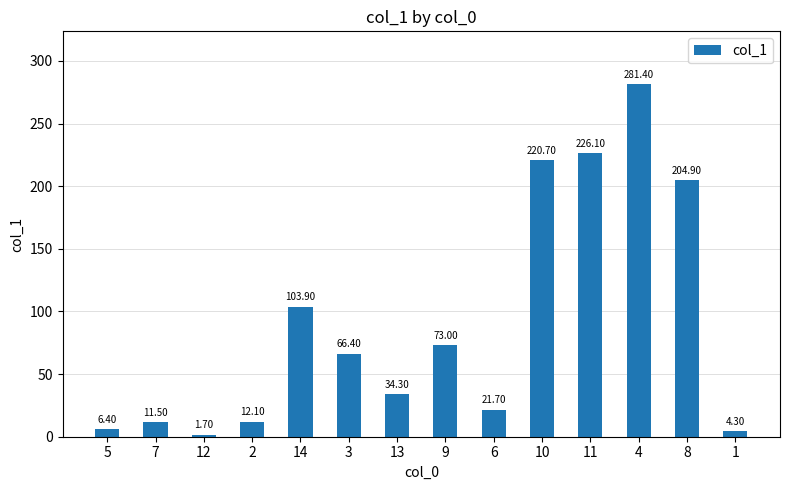

How many values exceed 66?

7